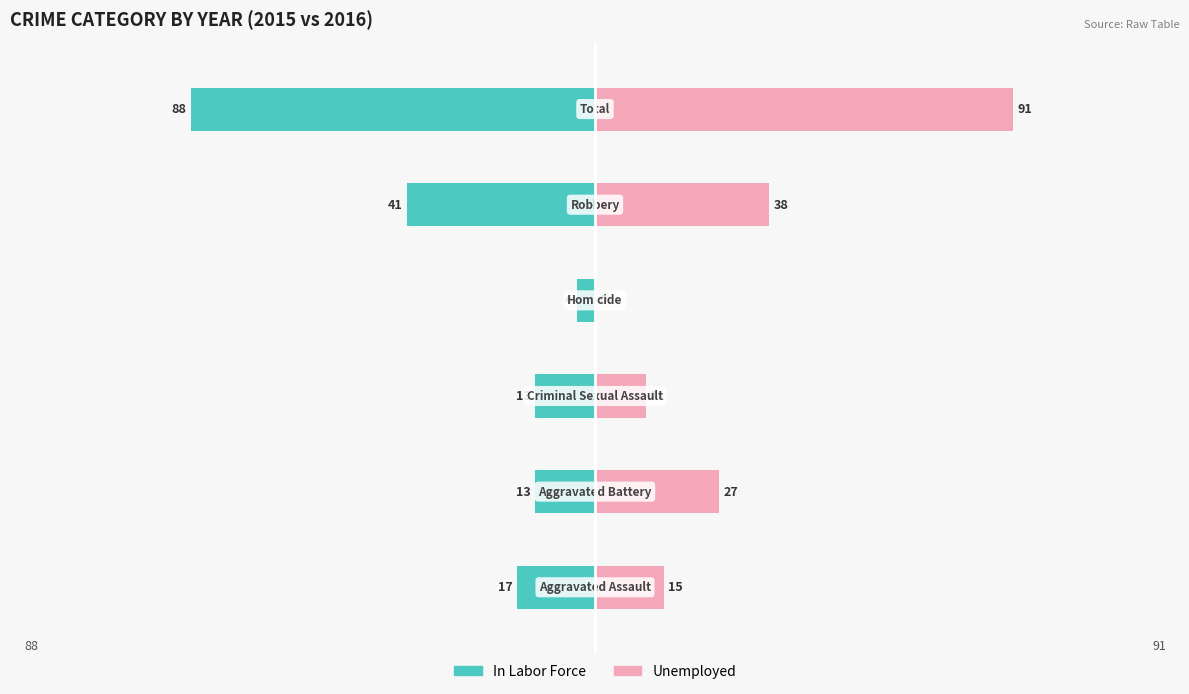

What is the value of the Unemployed bar at the 2nd from the left?

27